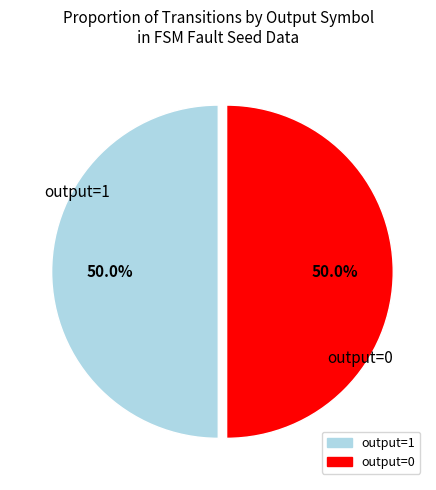

How many slices are in this pie chart?

2